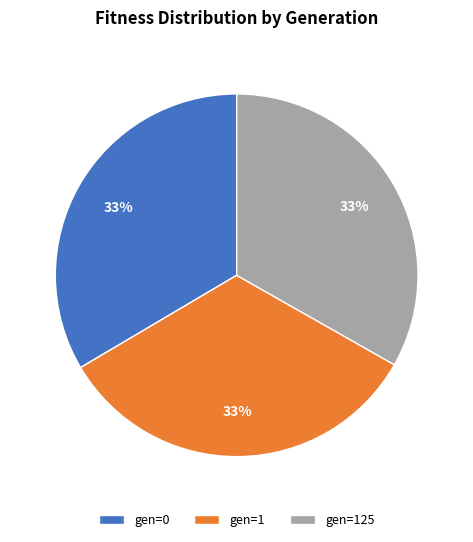

Do gen=0 and gen=125 together represent more than half of the pie?

Yes